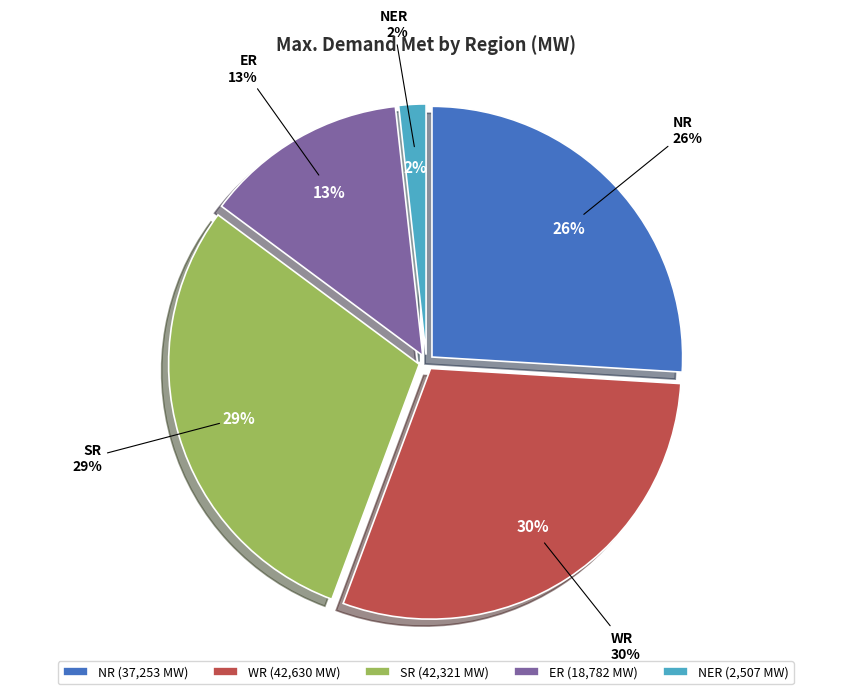

Is there any slice that represents more than half of the pie?

No